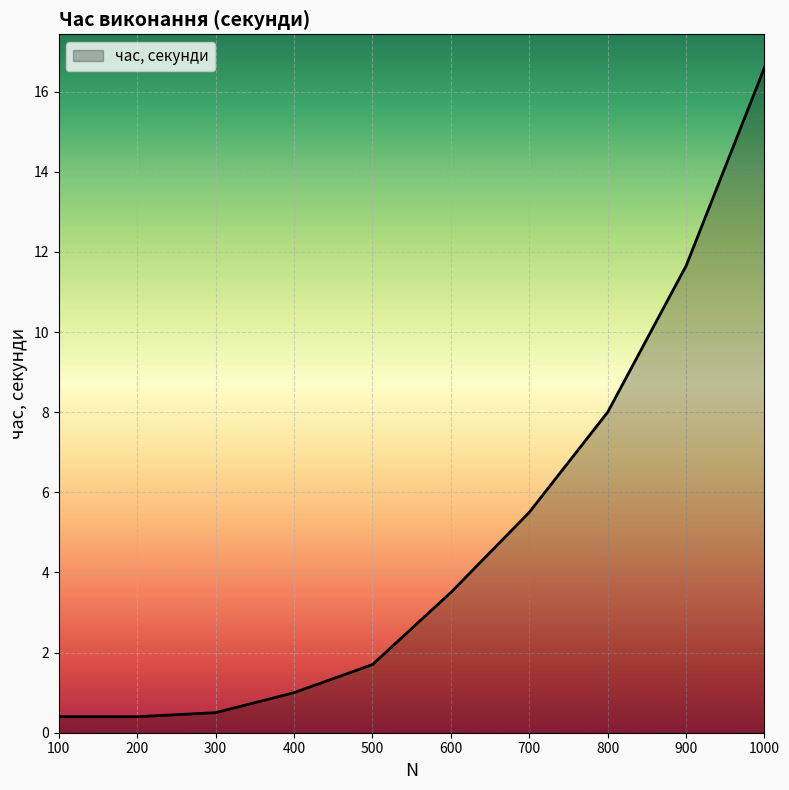

What is the difference between the maximum and minimum values?

16.2